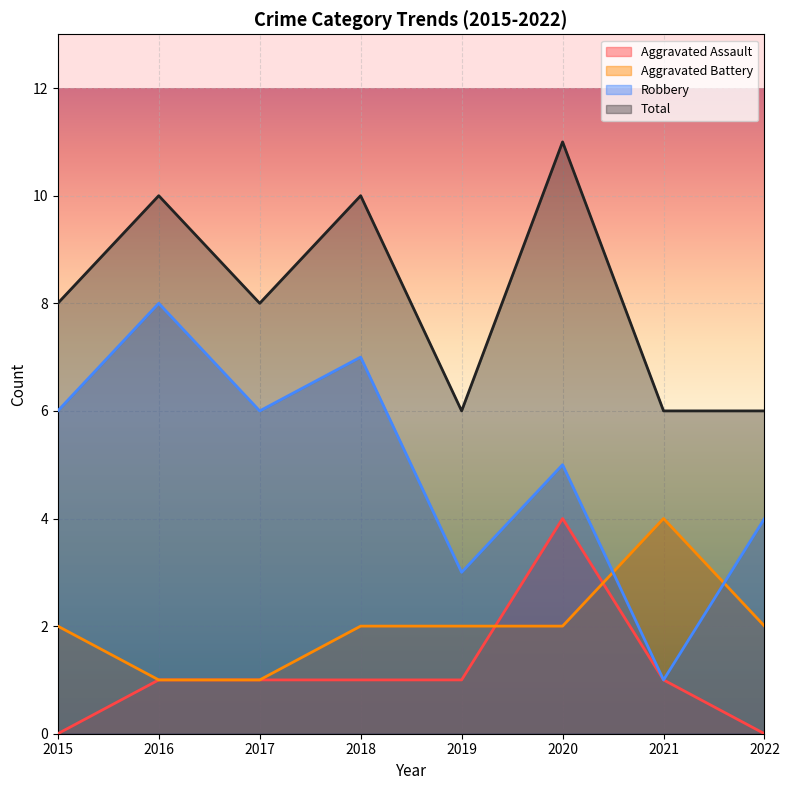

Count the number of data series in this chart.

4